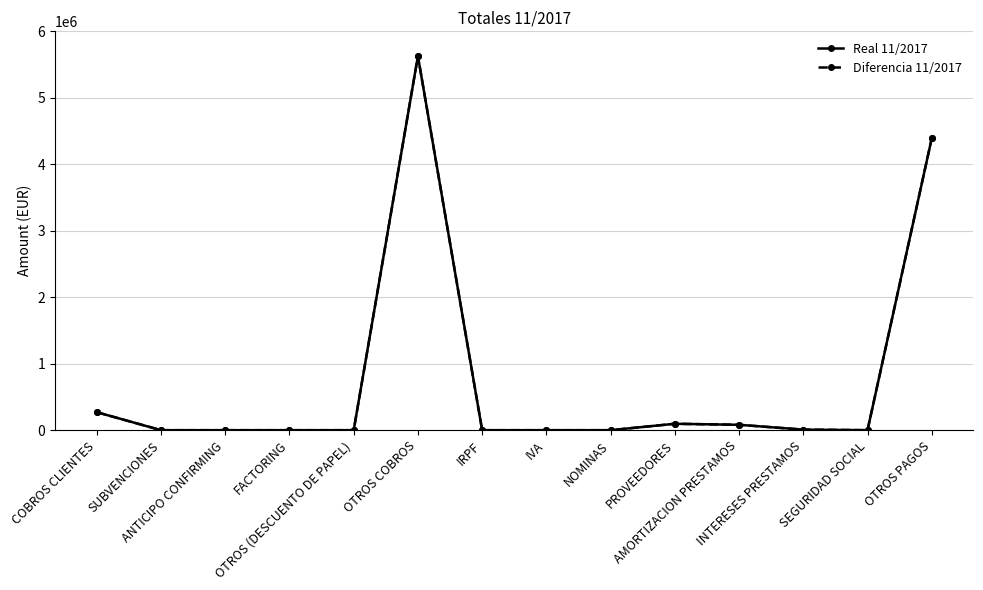

The Real 11/2017 series shows 80930.2 at AMORTIZACION PRESTAMOS. True or false?

True